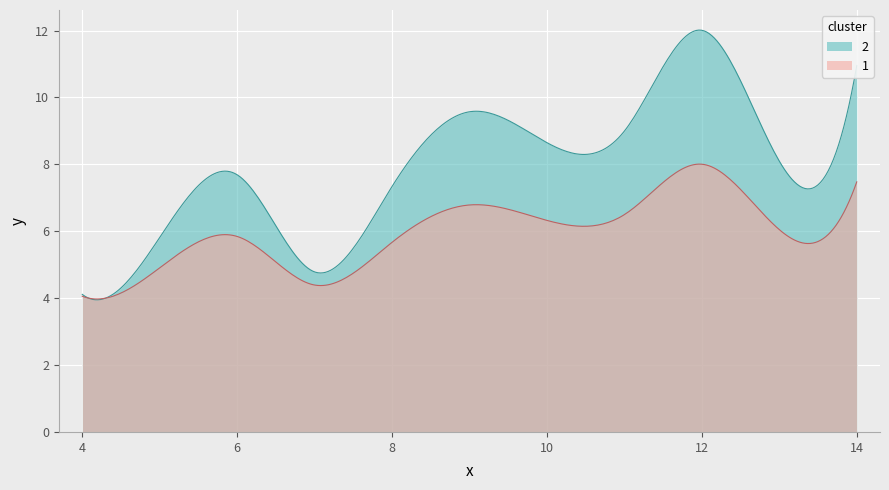

Where is the first local maximum?

6